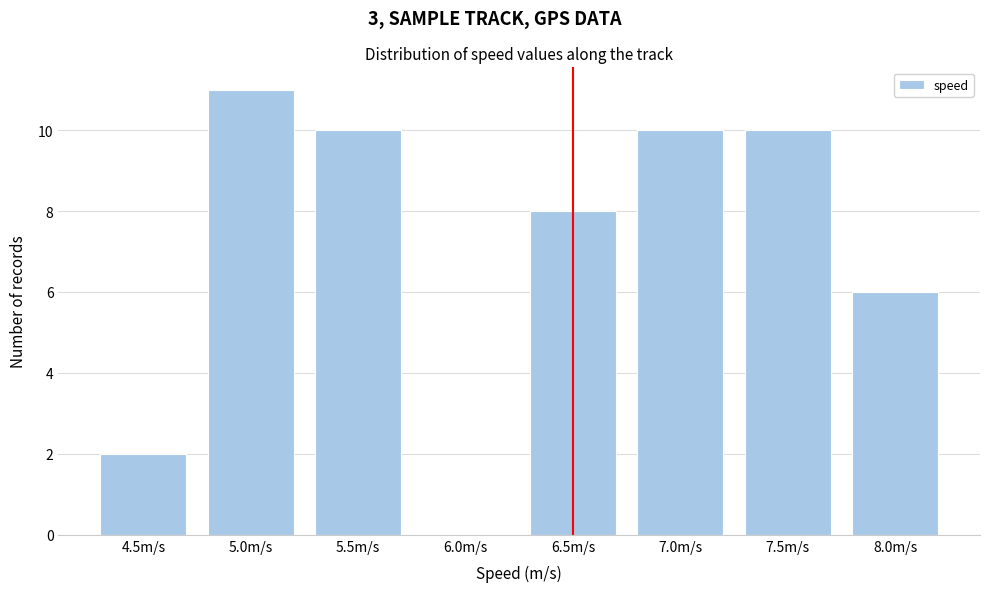

Reading left to right, what are all the values shown in this chart?

4.5m/s=2	5.0m/s=11	5.5m/s=10	6.0m/s=0	6.5m/s=8	7.0m/s=10	7.5m/s=10	8.0m/s=6